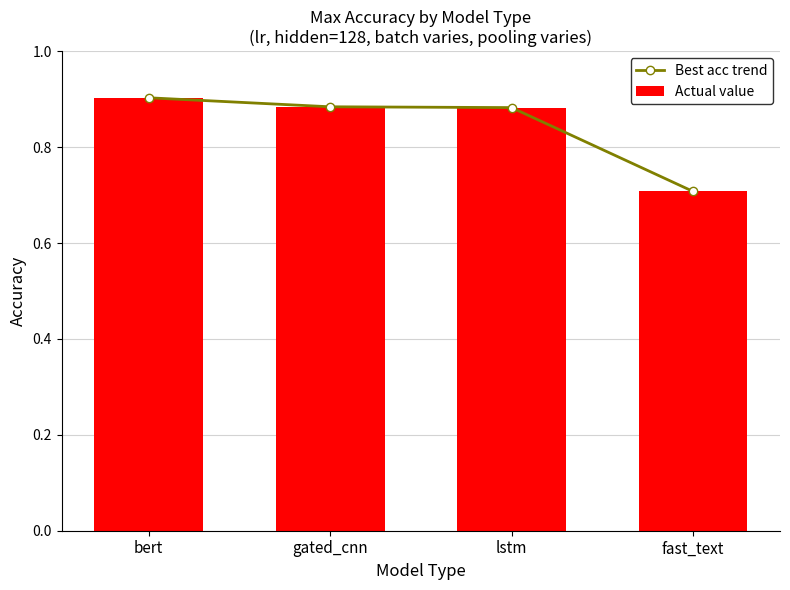

How many Best acc trend values are between 0 and 1?

4